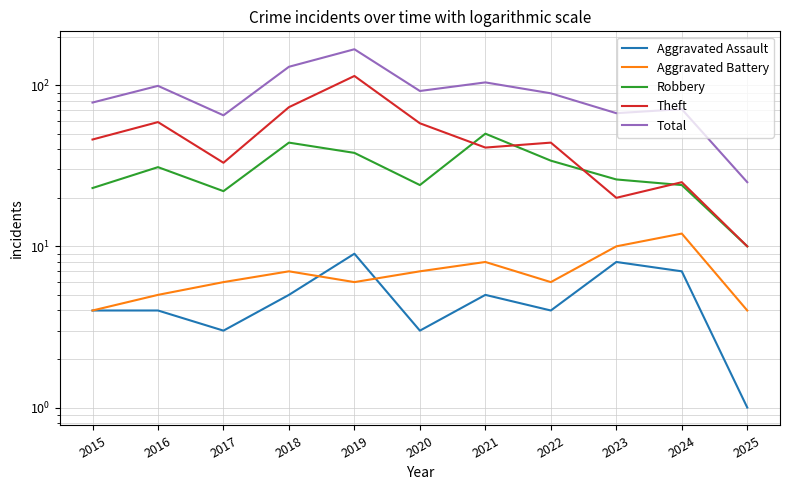

What is the value of the Theft point at the 3rd from the left?

33